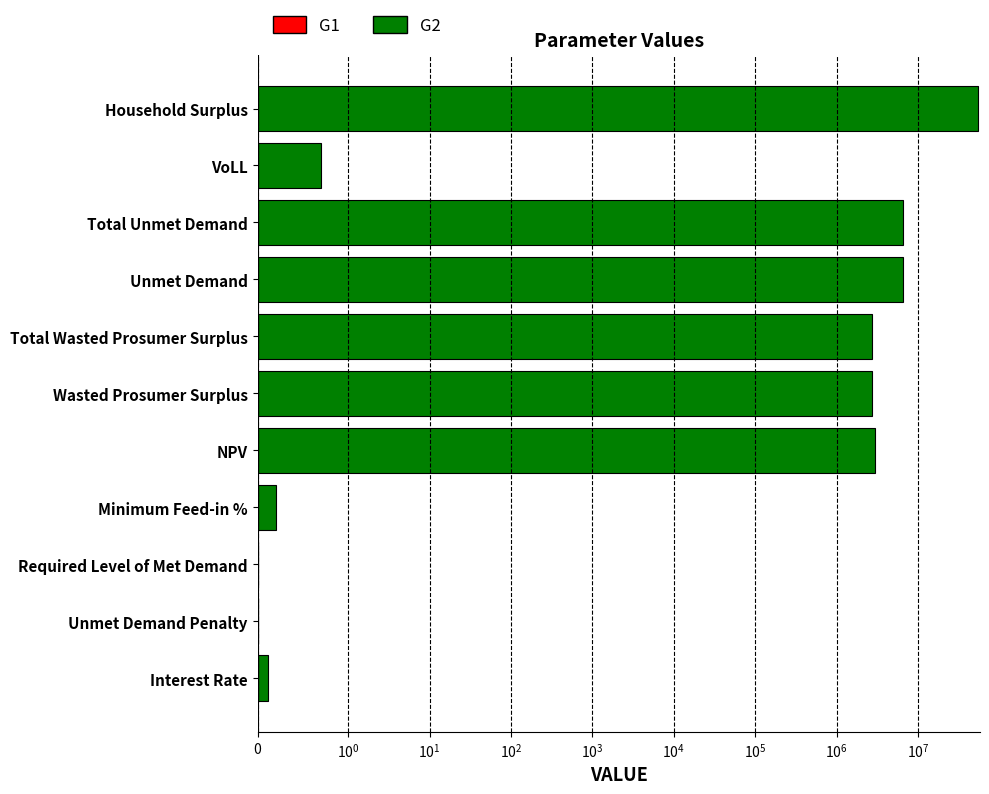

Is the value of G1 at $\mathdefault{10^{4}}$ greater than the value of G2 at 9?

Yes